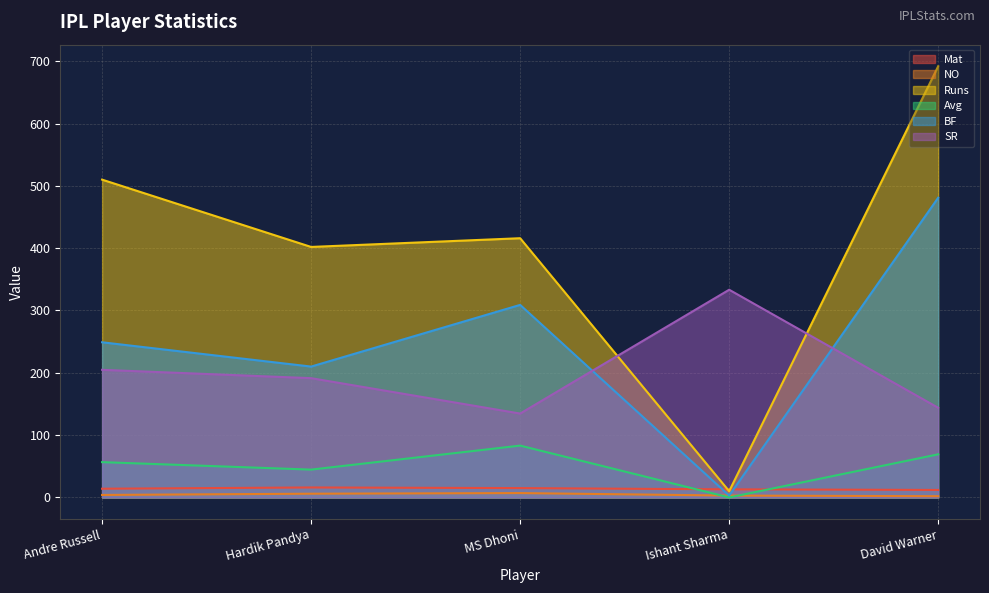

The value of Runs at Hardik Pandya is 635.5. True or false?

False